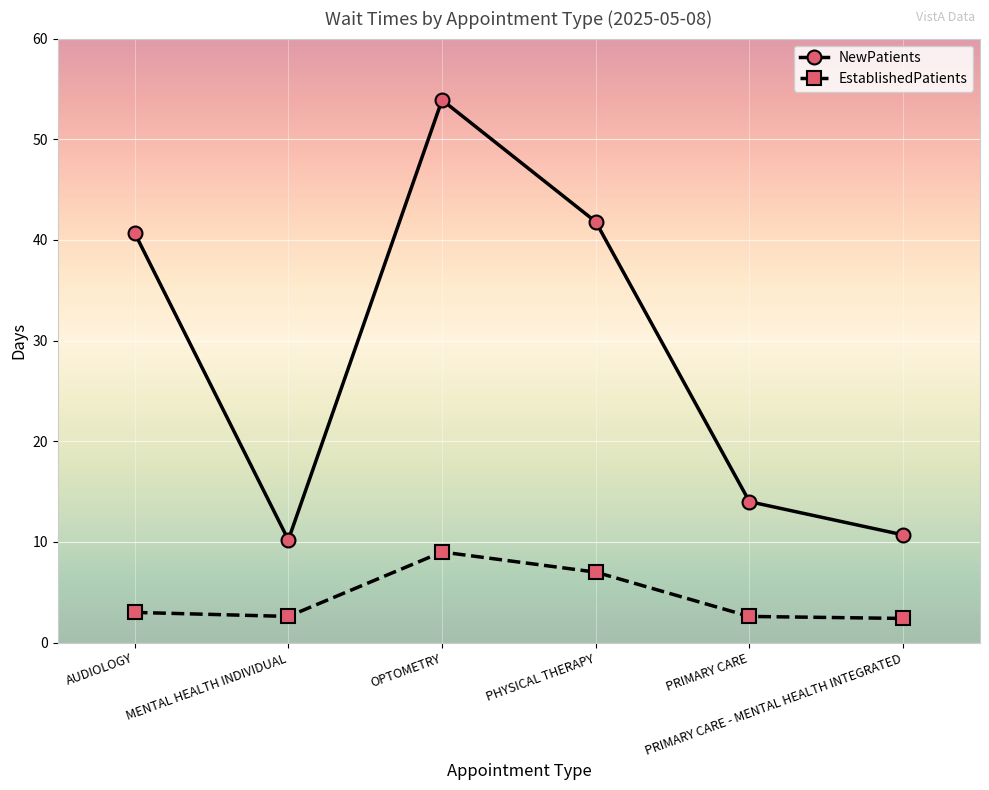

True or false: EstablishedPatients and NewPatients cross at least once.

False